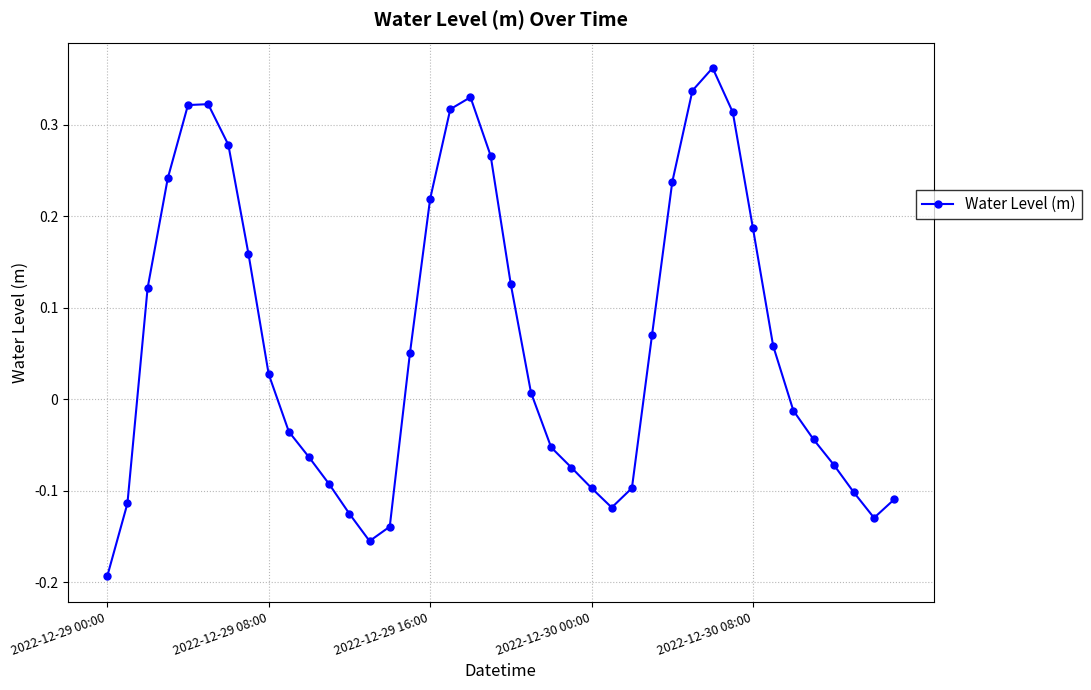

Count the number of data series in this chart.

1